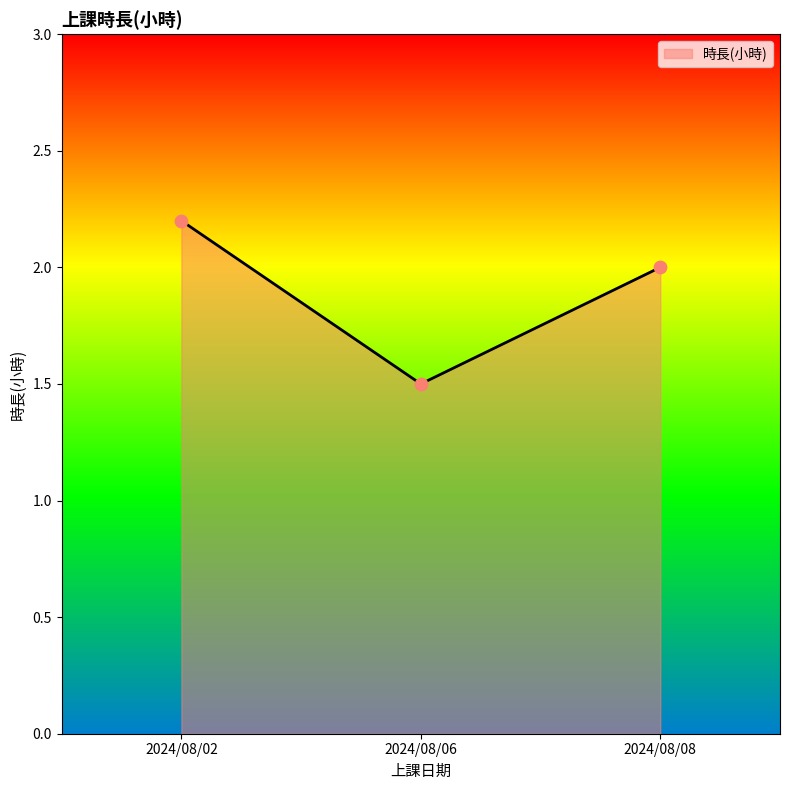

What is the ratio of the value at 2024/08/08 to the value at 2024/08/02?

0.9